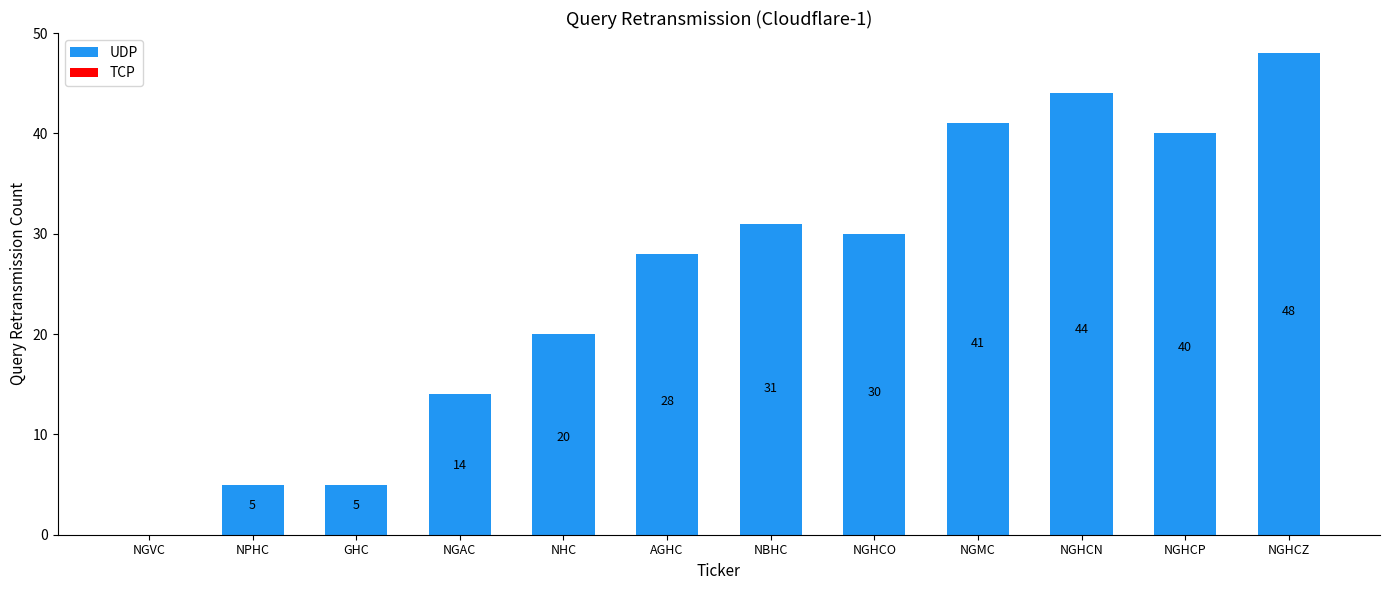

What is the approximate value at NGHCO?

30